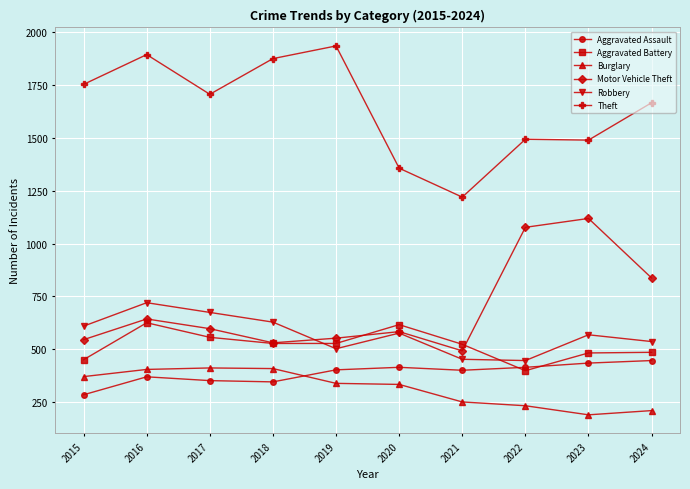

Which label corresponds to the largest value in the chart?

2019